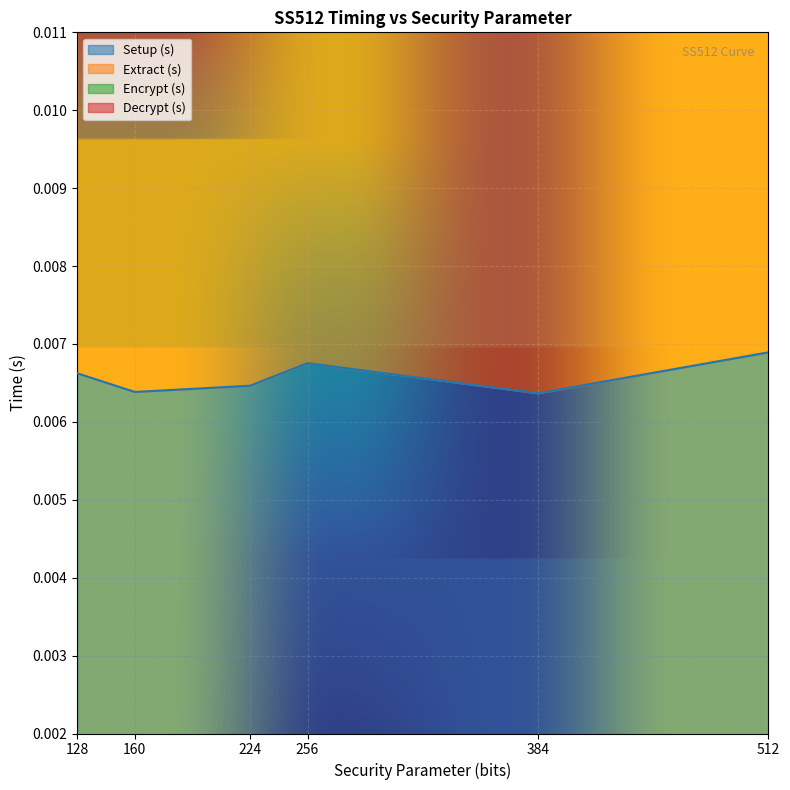

Which series has the widest spread of values?

Extract (s)